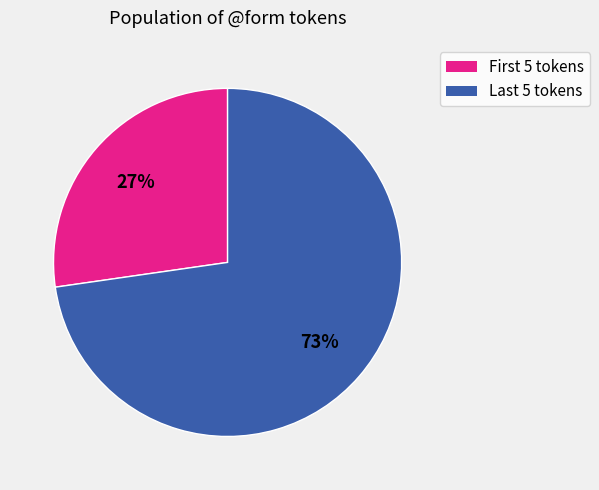

To the nearest percent, what is the average slice percentage?

50%